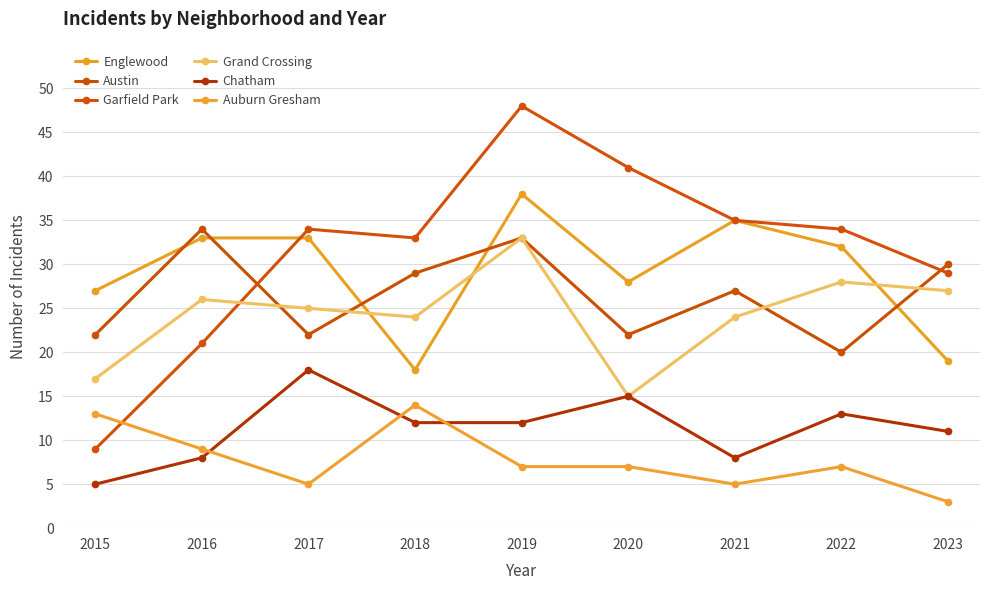

True or false: Grand Crossing has more than 2 interior local peaks.

True